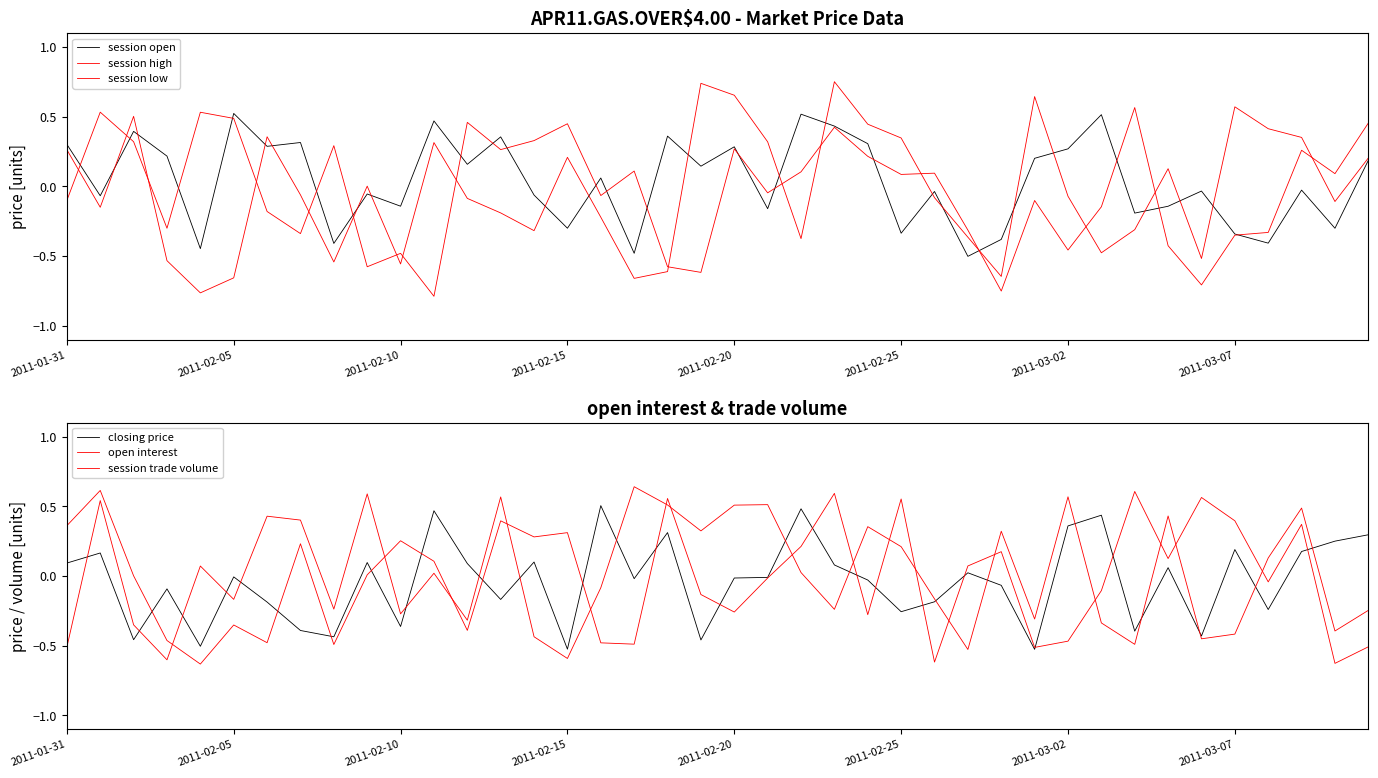

The value of closing price at 2011-02-25 is -0.3. True or false?

True